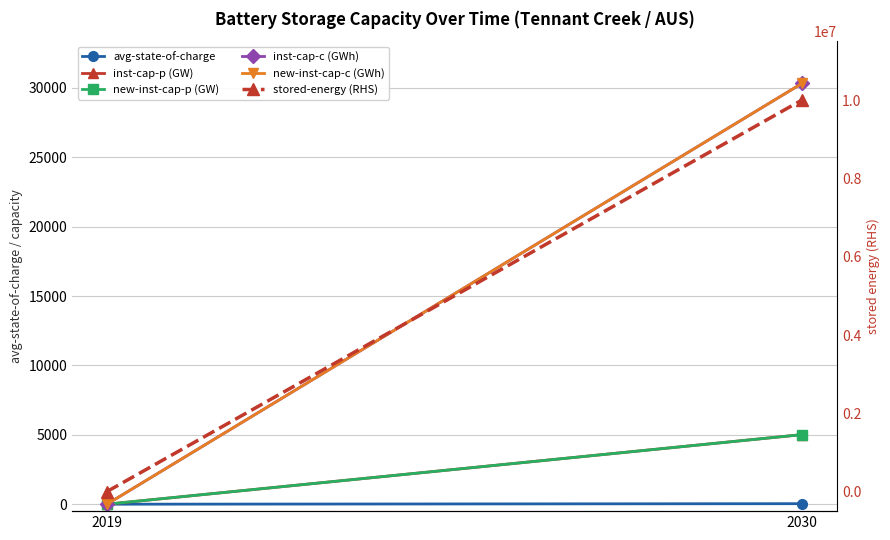

At which label is stored-energy (RHS) closest to 5006671?

2019